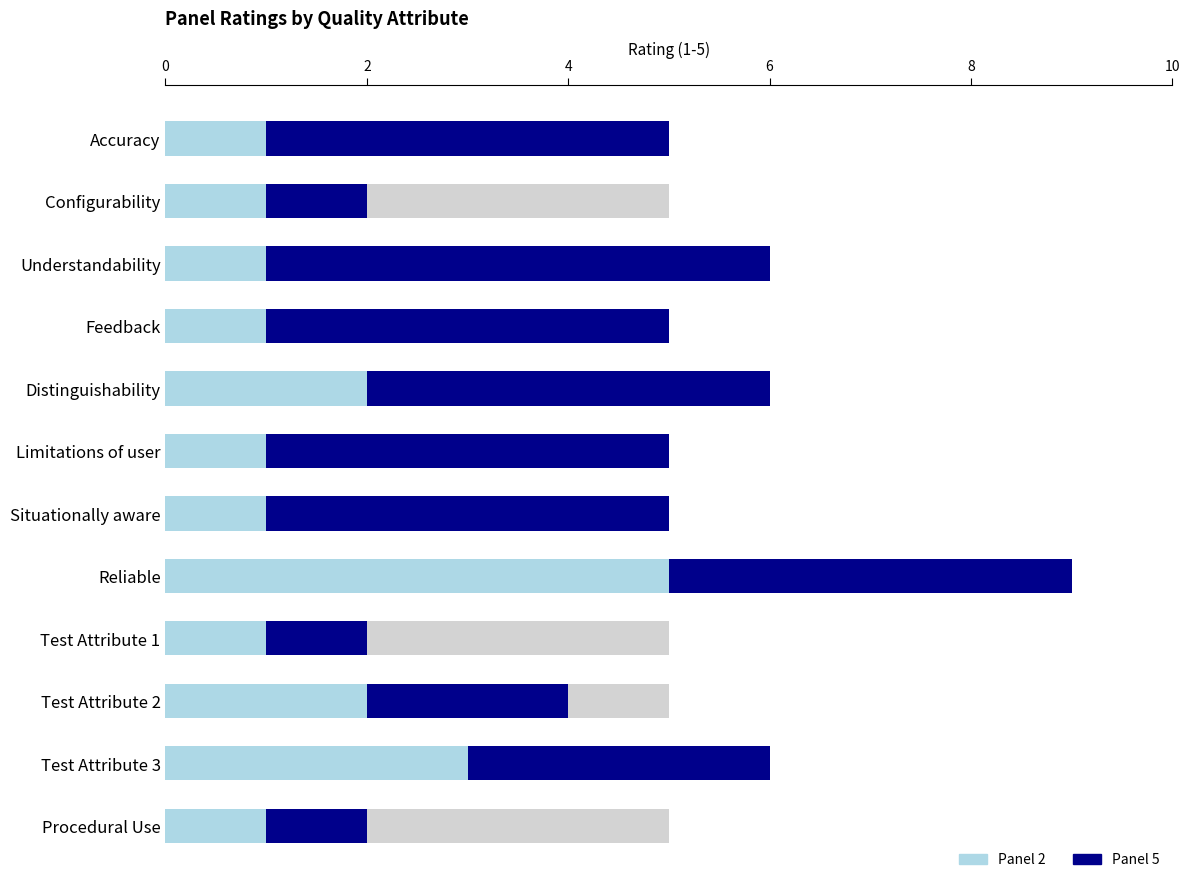

Does the chart contain any negative values?

No